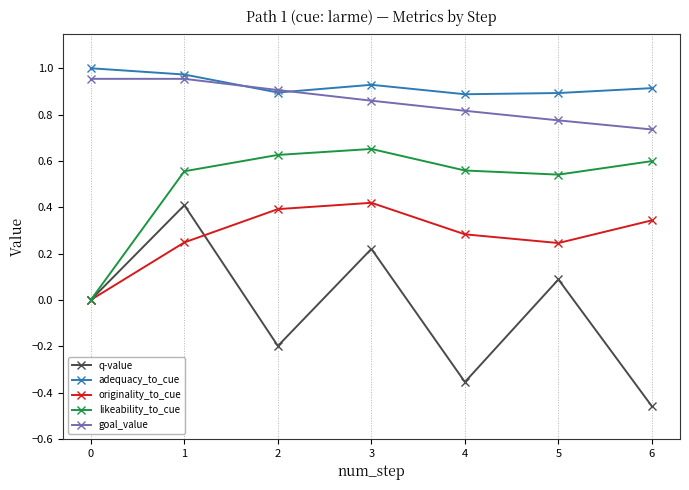

Which series has the largest total across all categories?

adequacy_to_cue